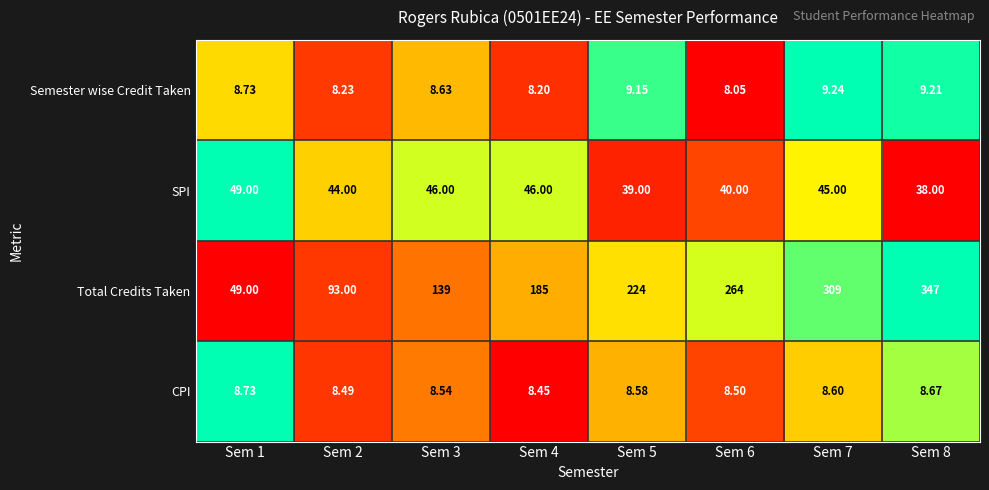

List the series in order of their peak value, lowest first.

CPI, Semester wise Credit Taken, SPI, Total Credits Taken